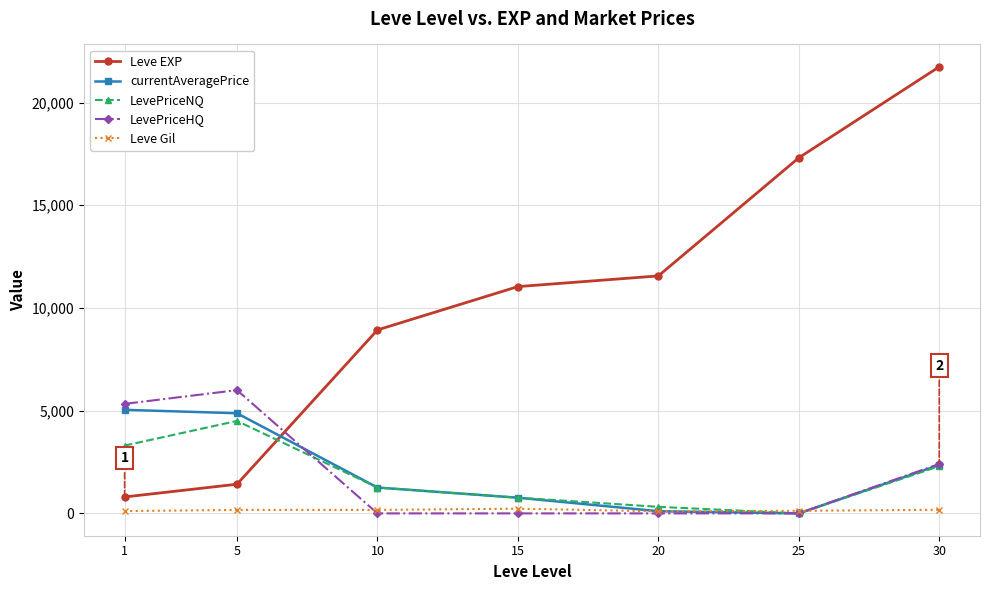

Between 10 and 15, which series saw the biggest shift?

Leve EXP